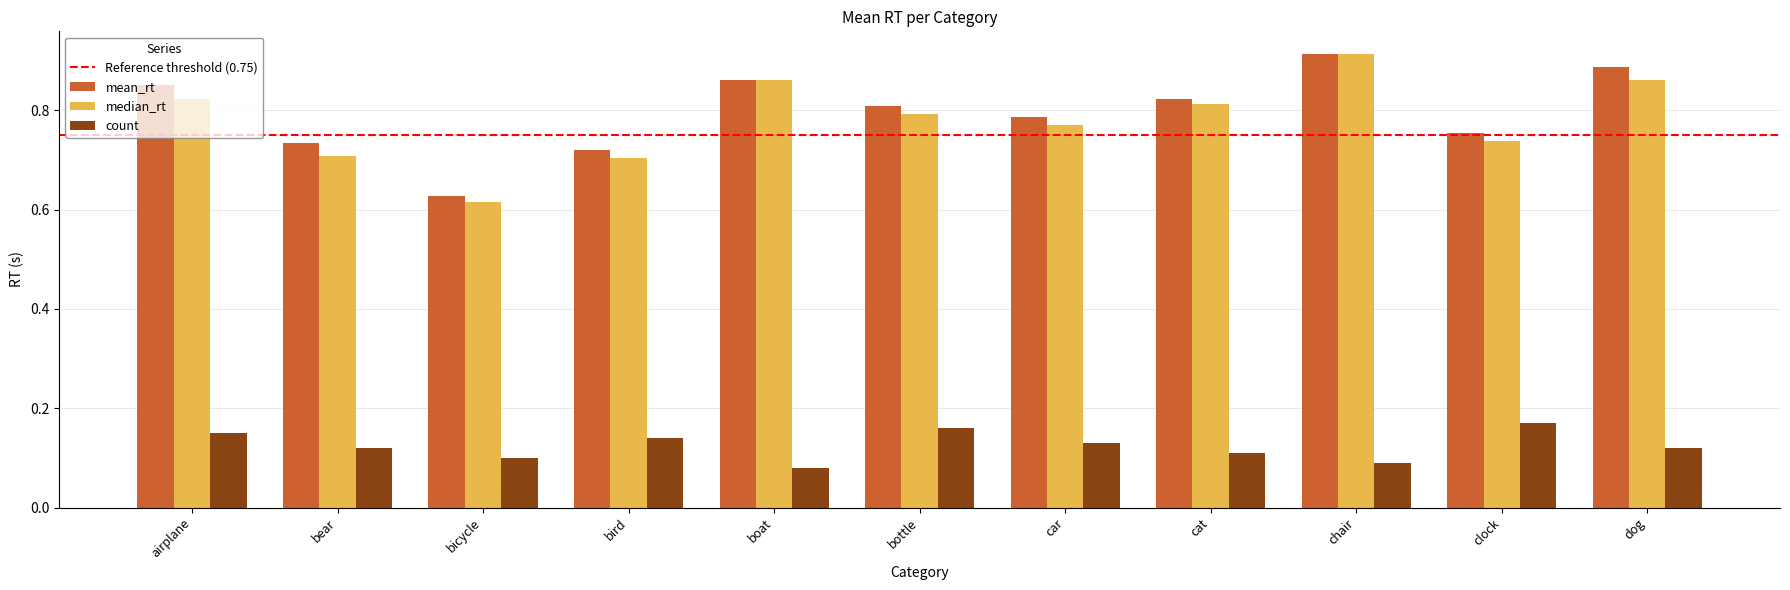

At which label is mean_rt closest to 0?

bicycle